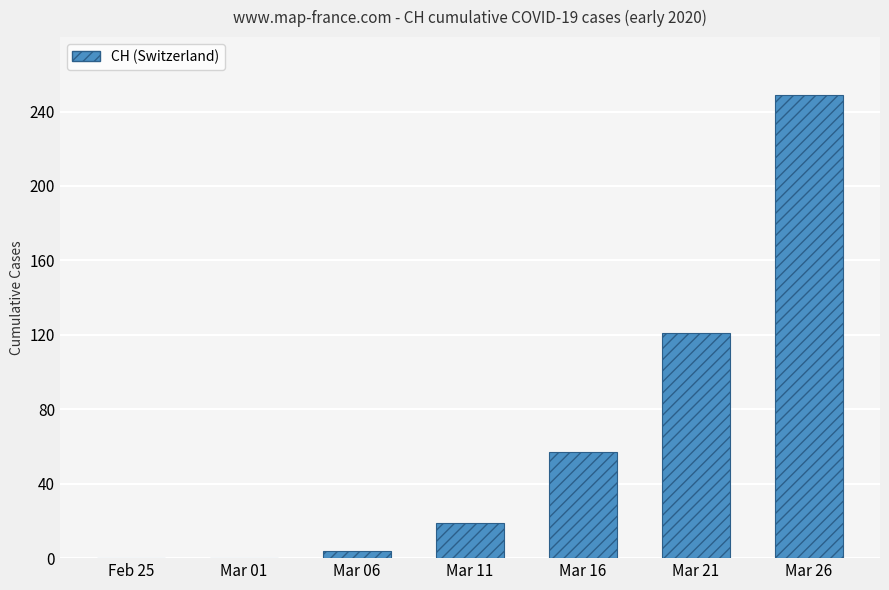

Where is the data nearest to the value 124?

Mar 21